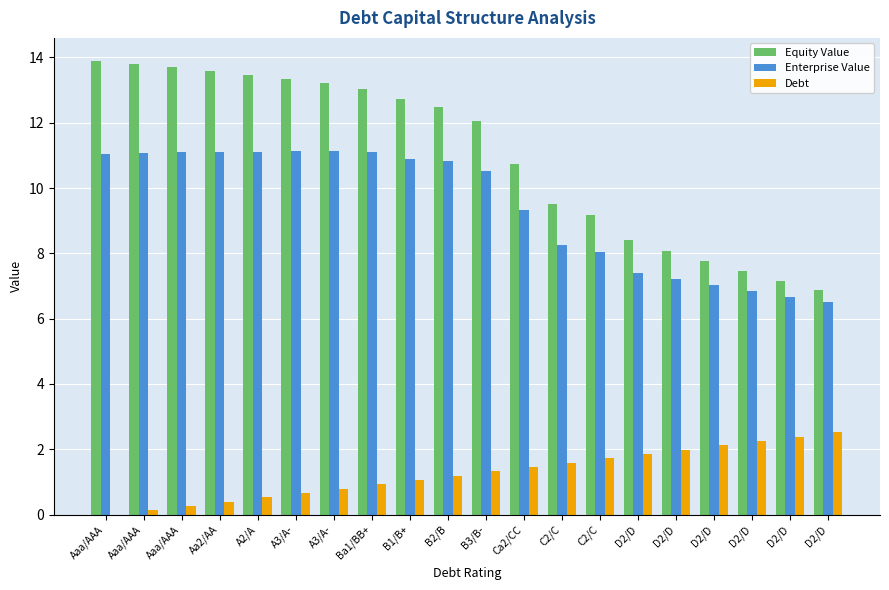

What are all the series names shown in the legend?

Equity Value, Enterprise Value, Debt